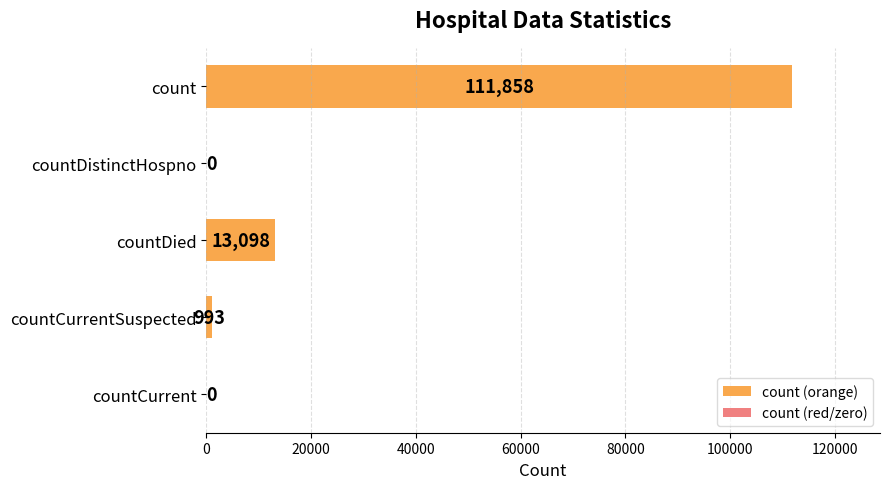

Between count and countCurrent, which is larger?

count